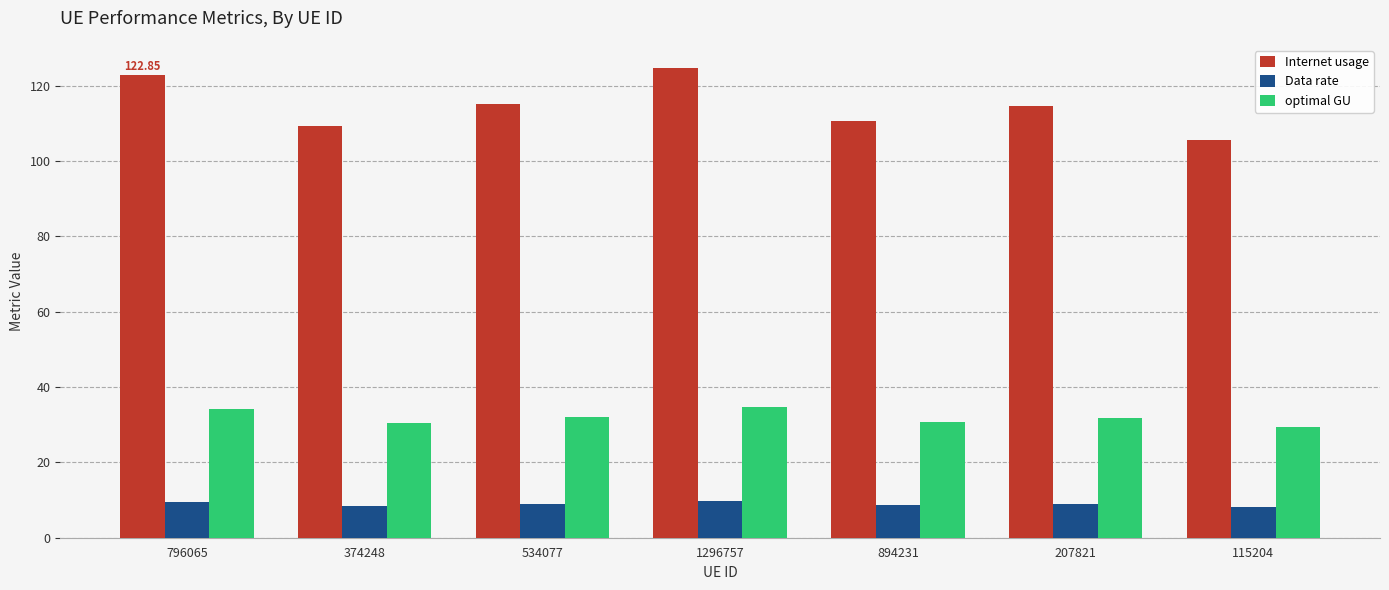

True or false: Internet usage has a value of 54.6 at 894231.

False